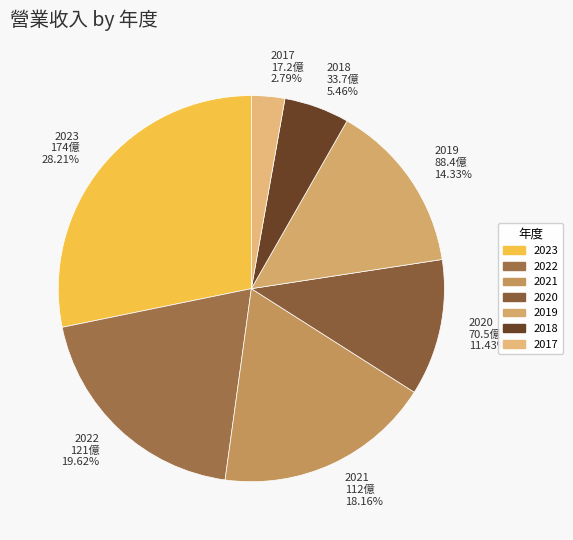

To the nearest percent, what is the combined percentage of 2017 and 2020?

14%